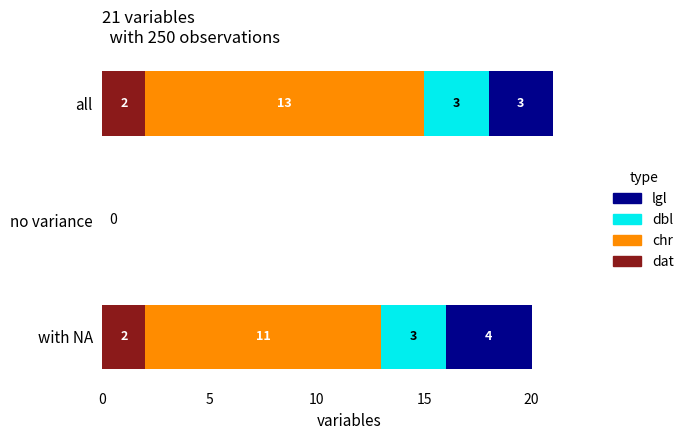

What is the total value across all series at all?

21